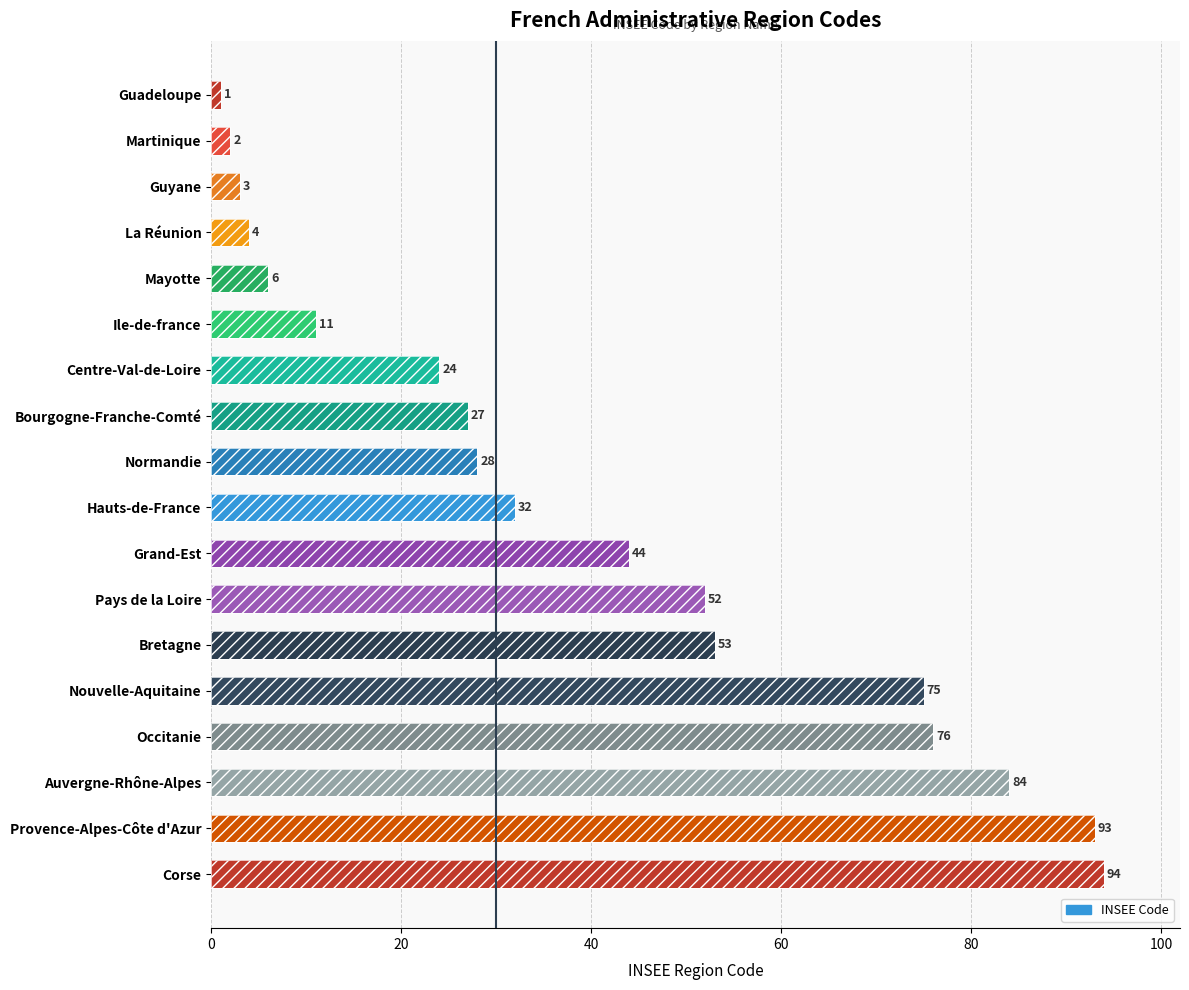

Count the number of values greater than 32.

8